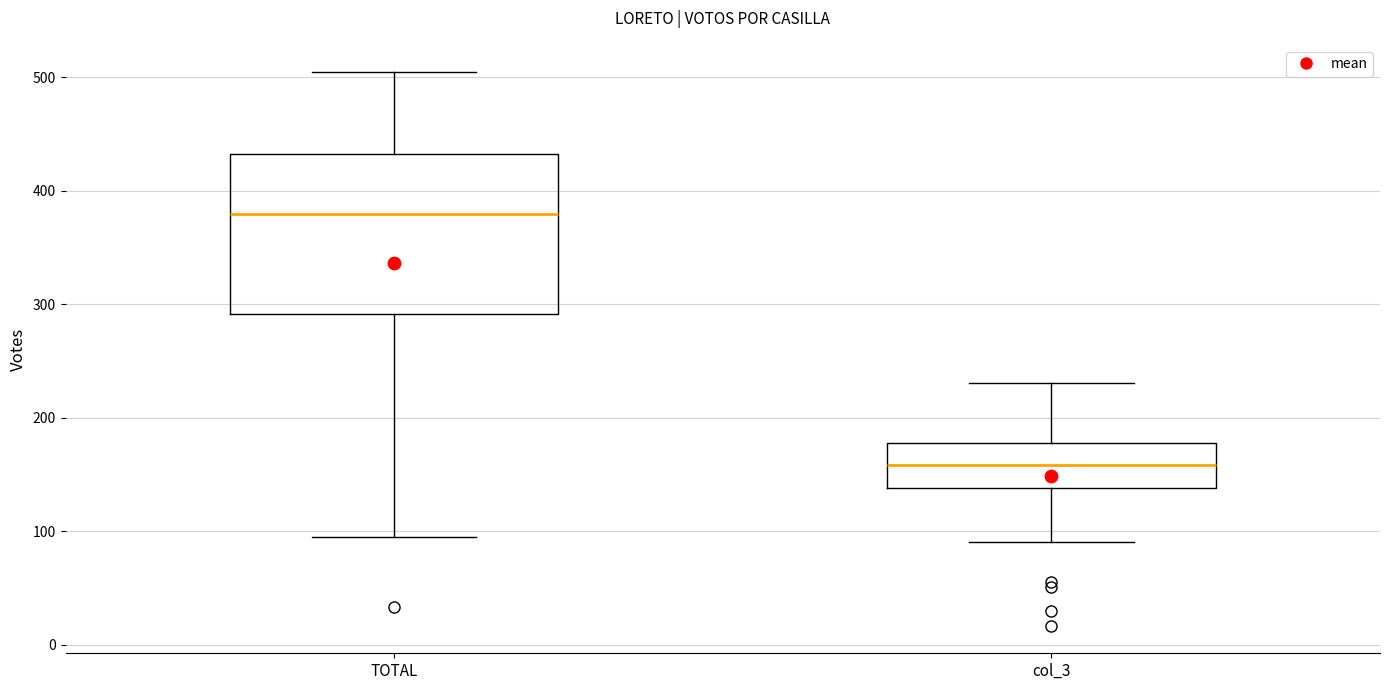

Reading left to right, transcribe this box plot: for each box, give where its median line is, the range the box spans, and where its two whiskers end, as read against the y-axis. The values are not printed on the chart, so give them approximately, as read against the axis.

TOTAL: median 380, box 290 to 430, whiskers 100 to 500
col_3: median 160, box 140 to 180, whiskers 90 to 230